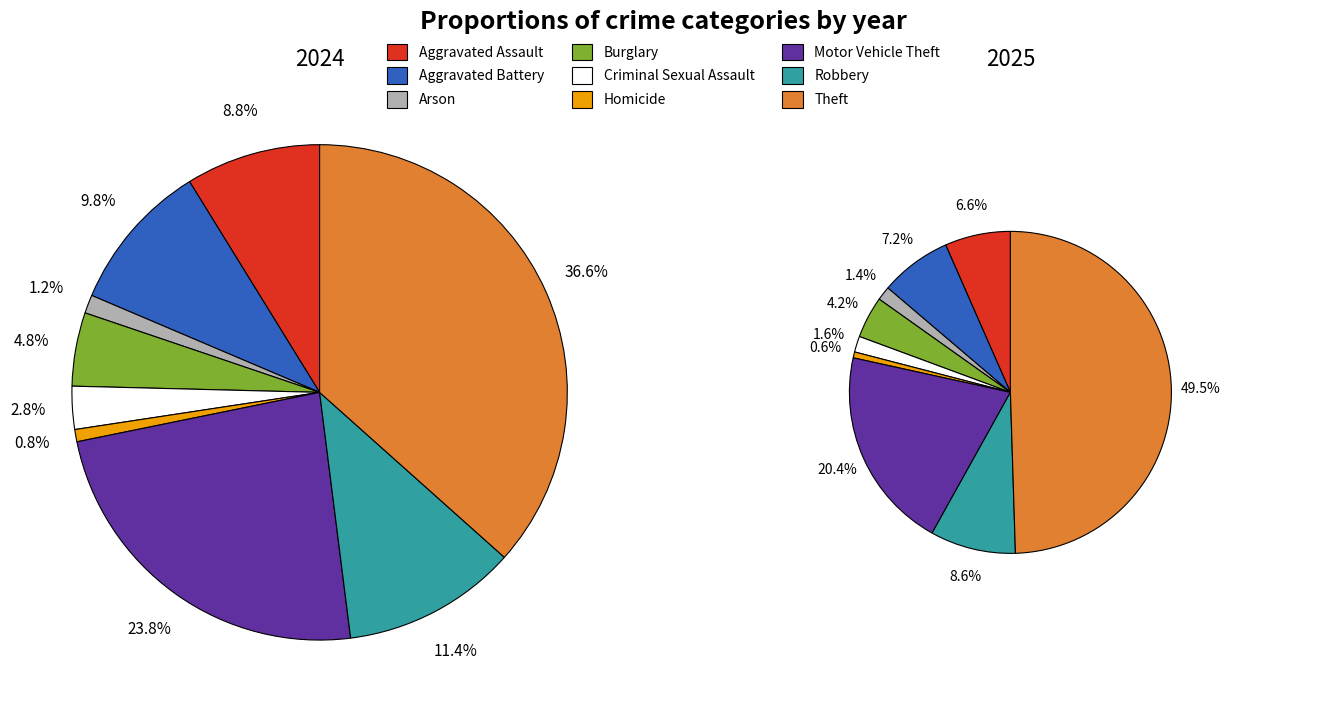

Which category has the smallest portion of the pie?

Homicide